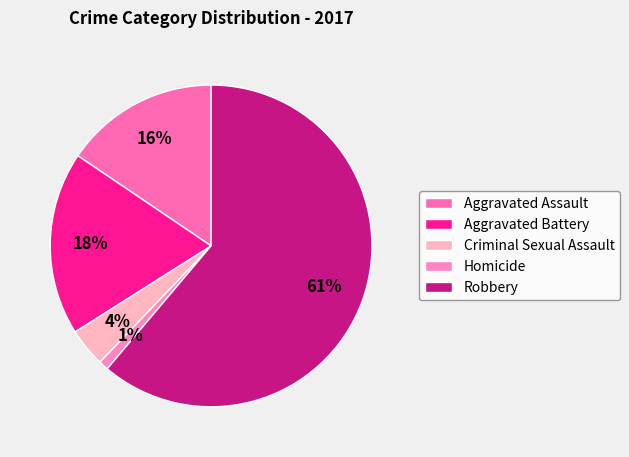

Approximately how many times larger is the value at Robbery compared to Criminal Sexual Assault?

15.8